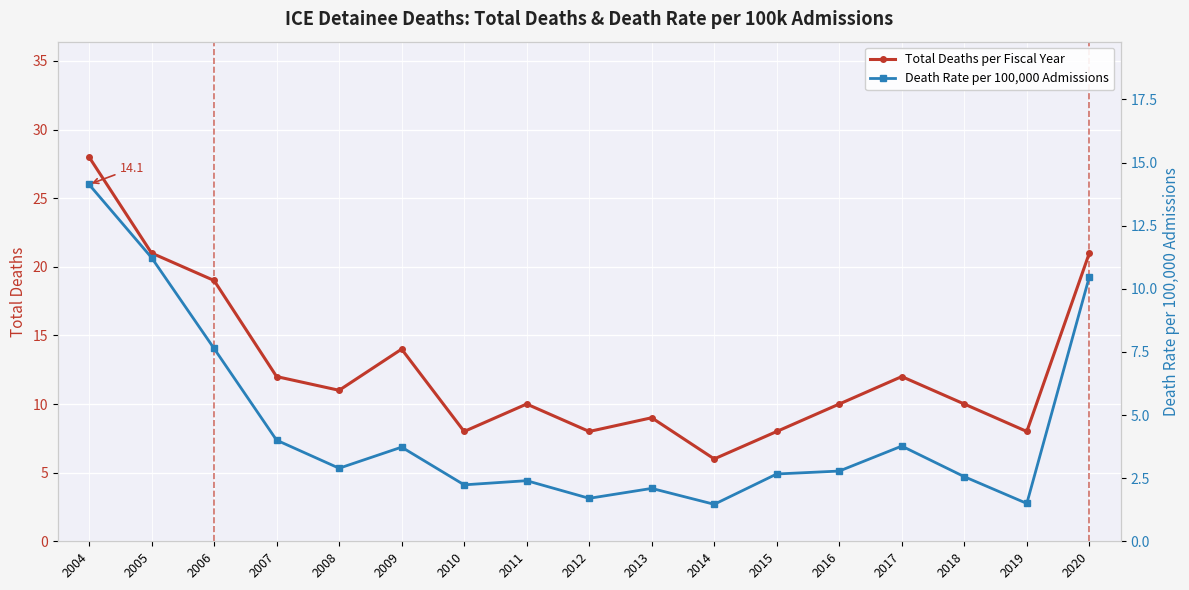

Reading left to right, what are all the values shown in this chart?

Total Deaths per Fiscal Year: 28.0	21.0	19.0	12.0	11.0	14.0	8.0	10.0	8.0	9.0	6.0	8.0	10.0	12.0	10.0	8.0	21.0
Death Rate per 100,000 Admissions: 14.1	11.2	7.6	4.0	2.9	3.7	2.2	2.4	1.7	2.1	1.5	2.7	2.8	3.8	2.6	1.5	10.5